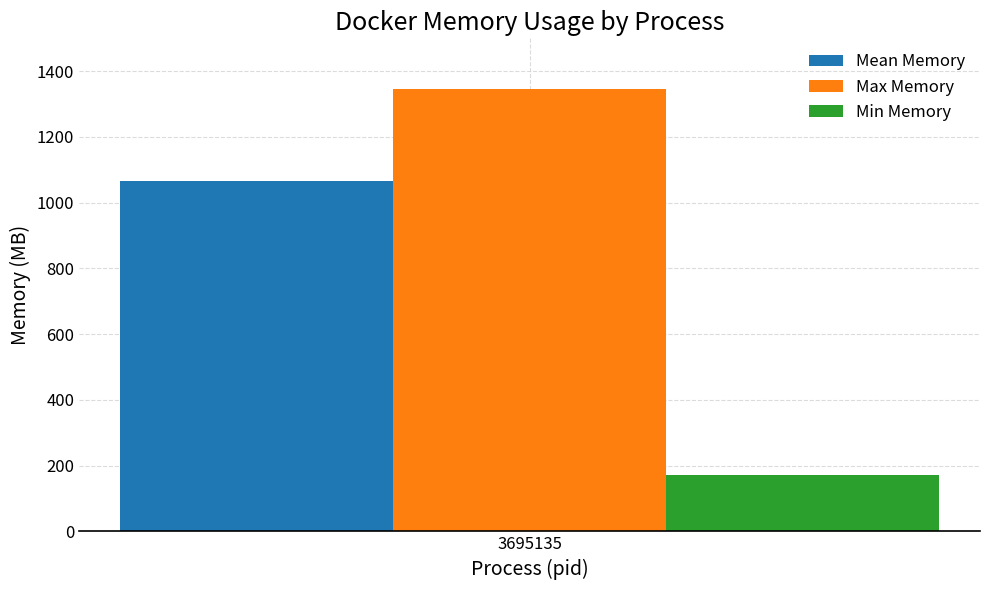

Read the Mean Memory value at 3695135.

1066.1